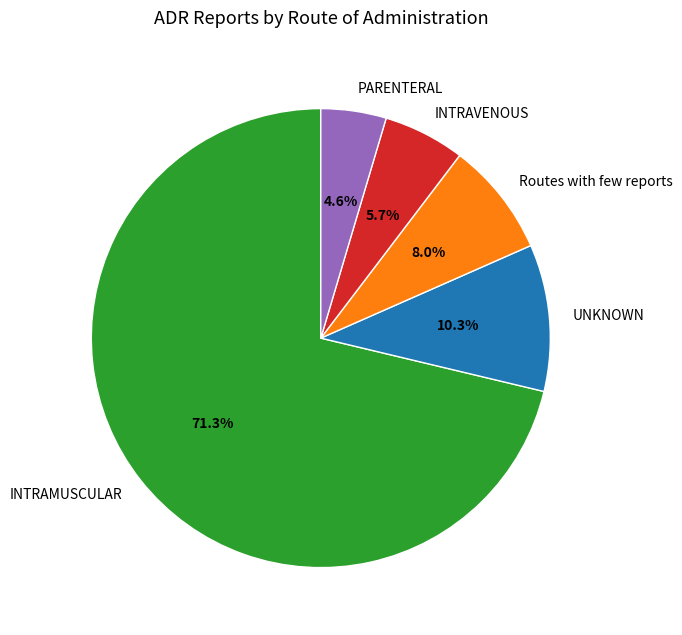

To the nearest percent, what is the difference between the largest and smallest slice percentages?

67%